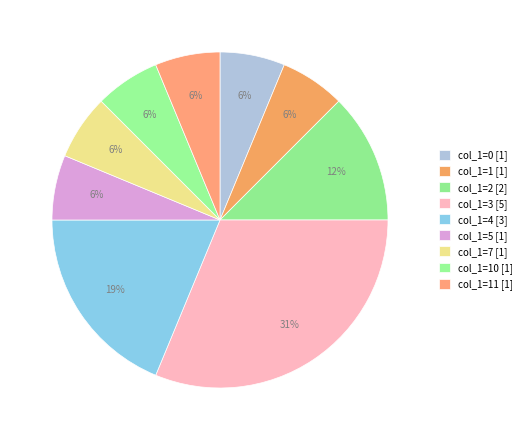

Which category has the biggest portion of the pie?

col_1=3 [5]